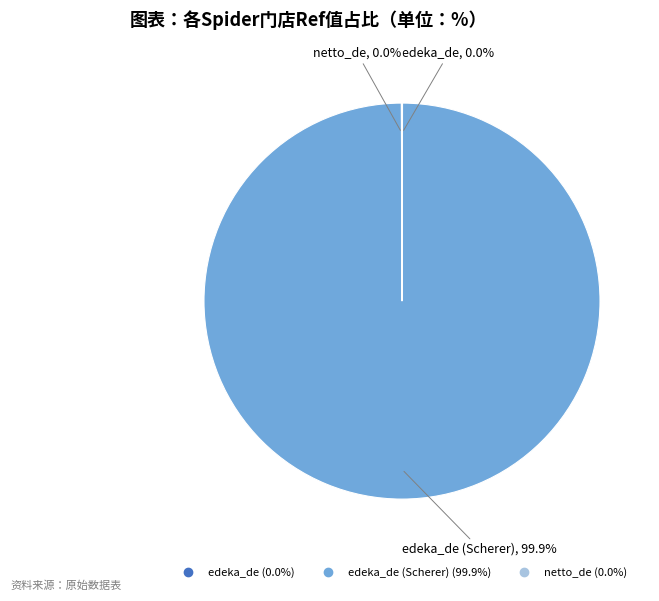

Is there any slice that represents more than half of the pie?

Yes